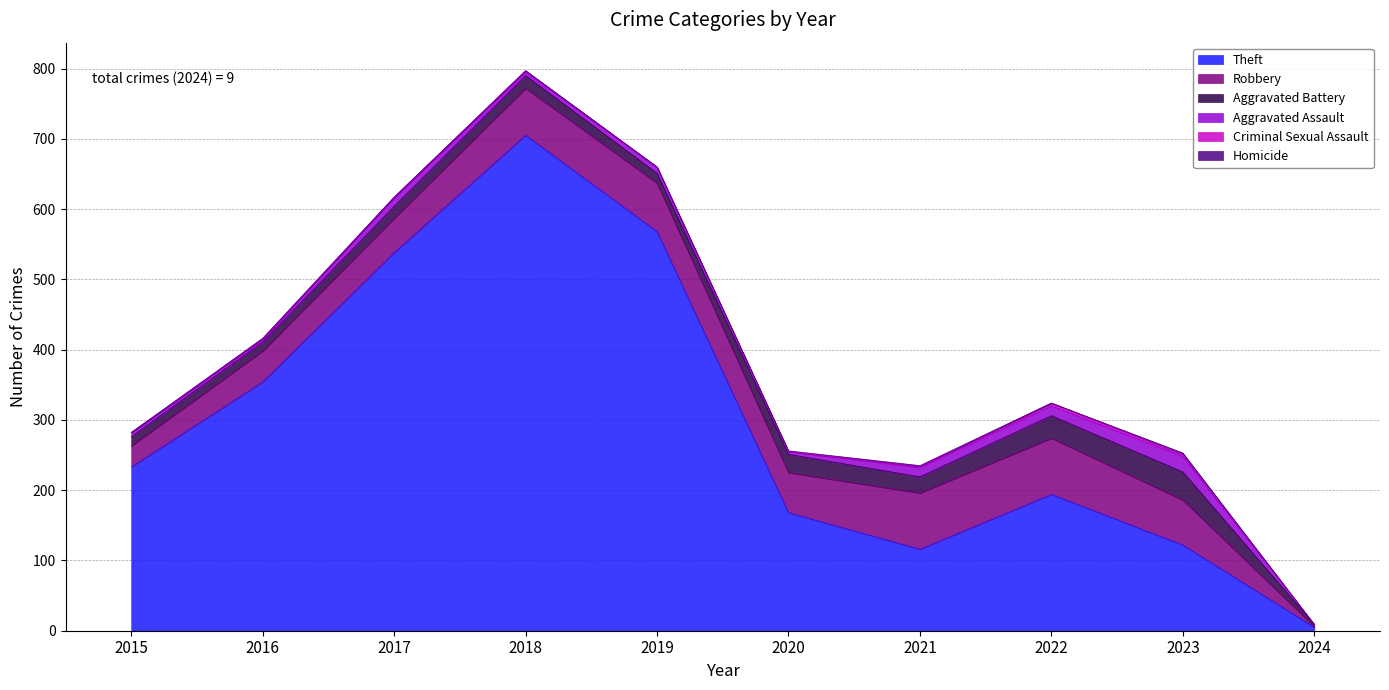

True or false: Criminal Sexual Assault has more than 2 interior local peaks.

True